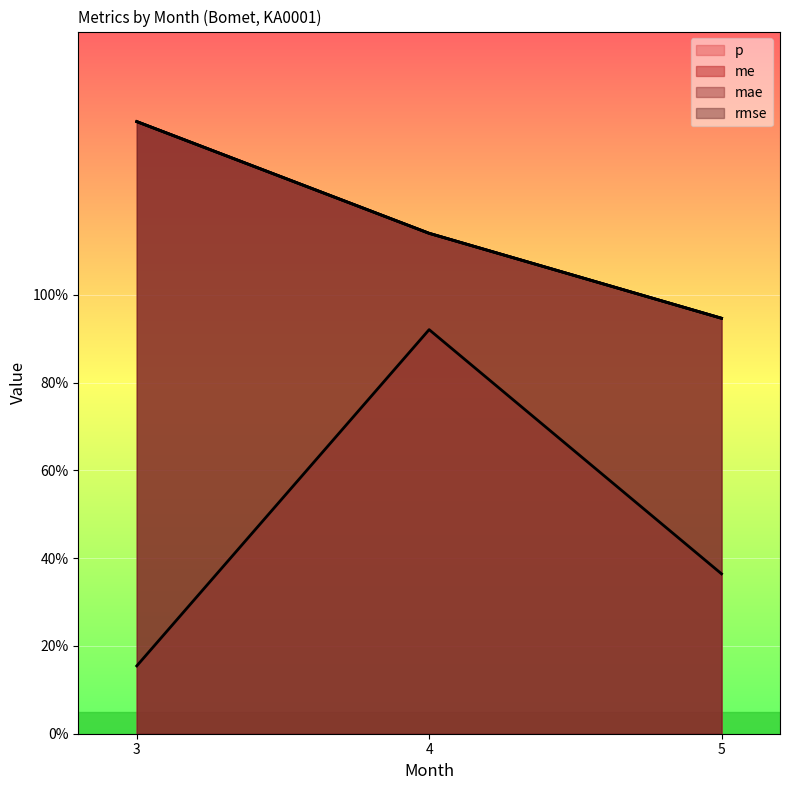

How many lines are shown in the chart?

4